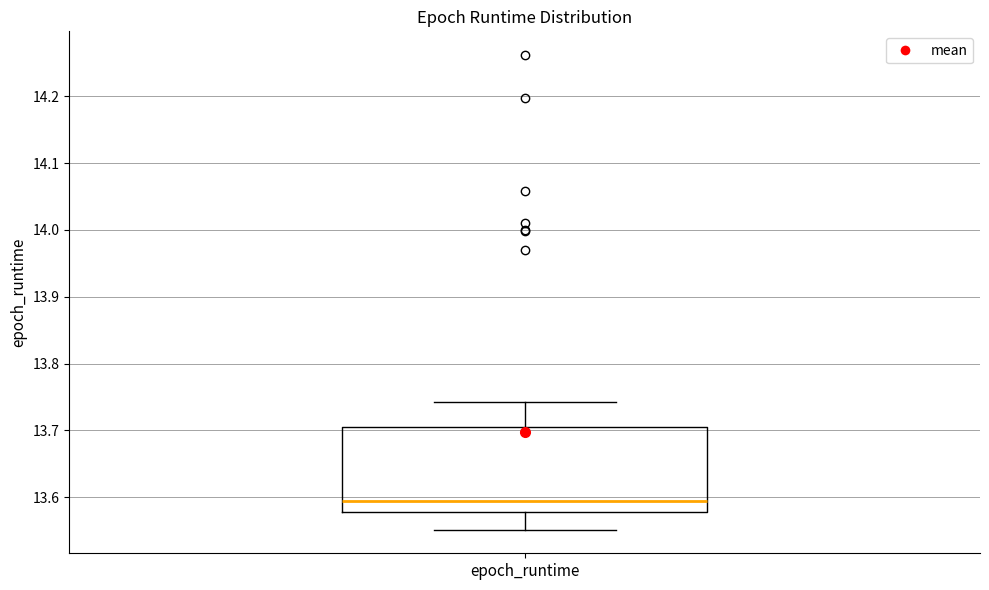

Where does the median line of the box for epoch_runtime sit on the y-axis? The values are not printed on the chart, so give them approximately, as read against the axis.

13.59